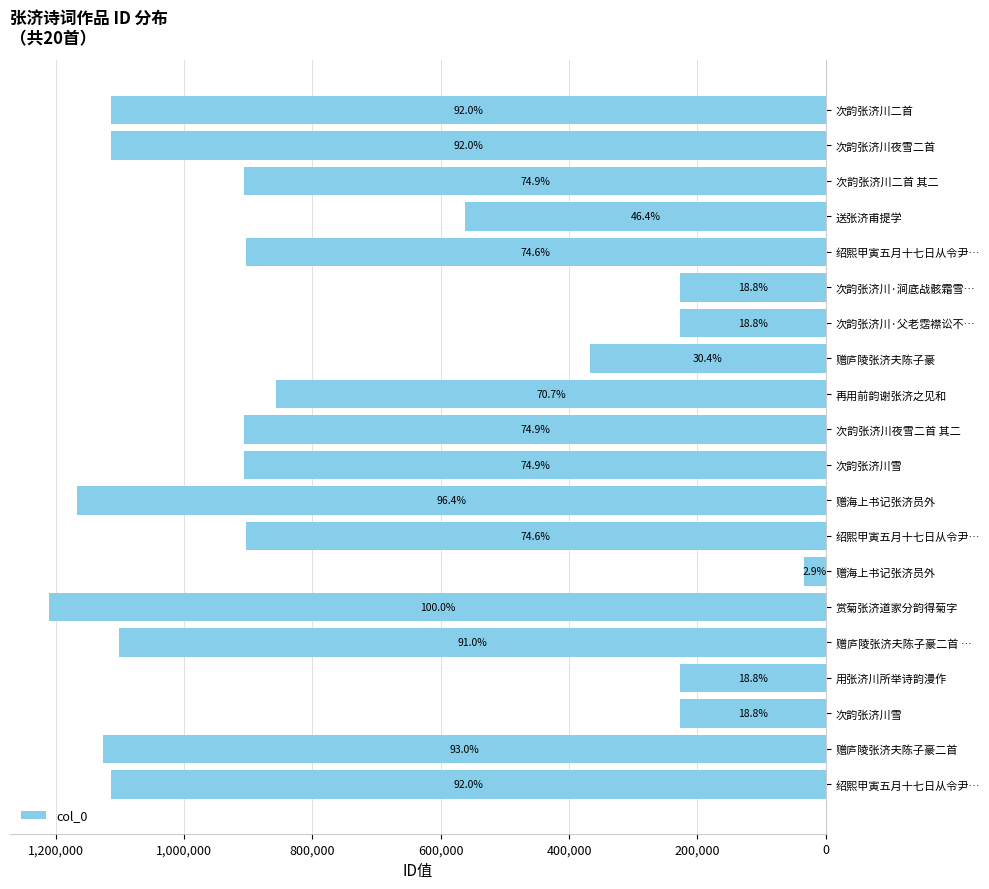

Are the bars horizontal?

Yes